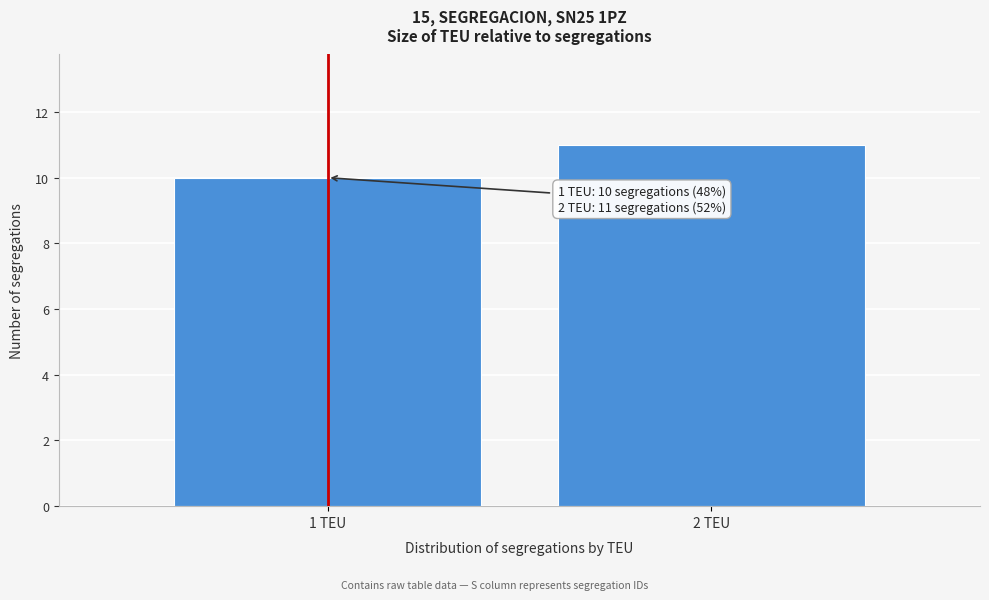

Reading left to right, extract all data points from this chart.

10	11